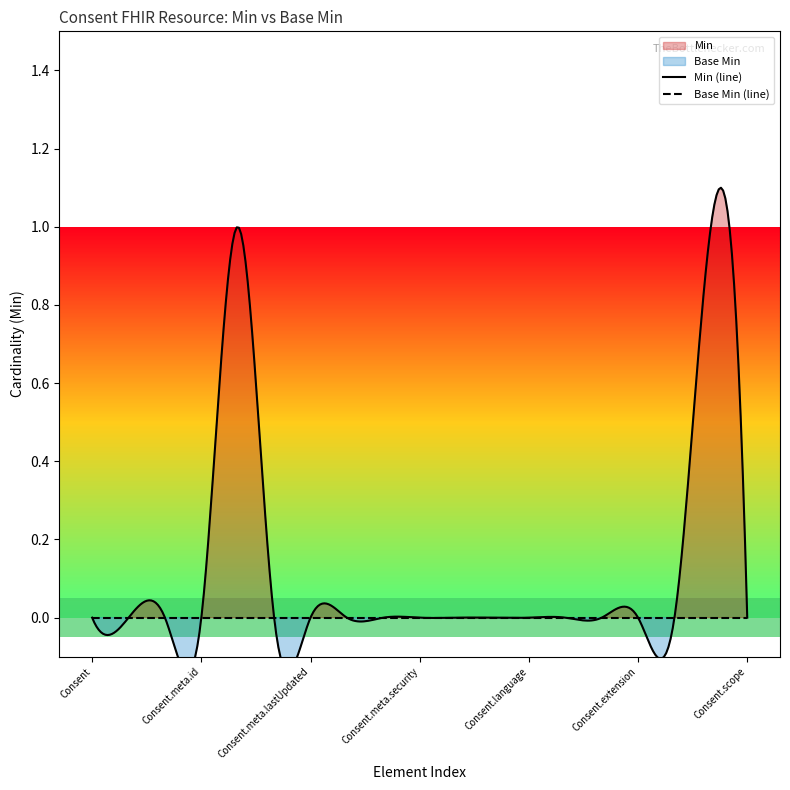

How many lines are shown in the chart?

2